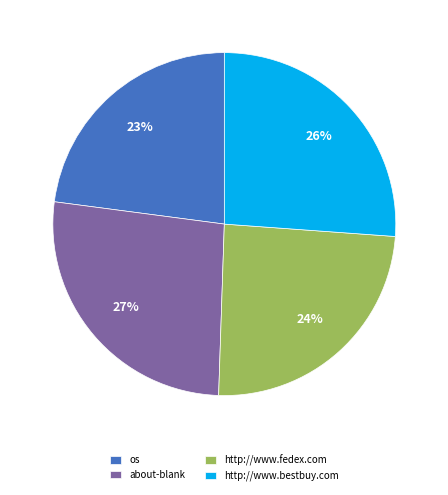

Is there any slice that represents more than half of the pie?

No